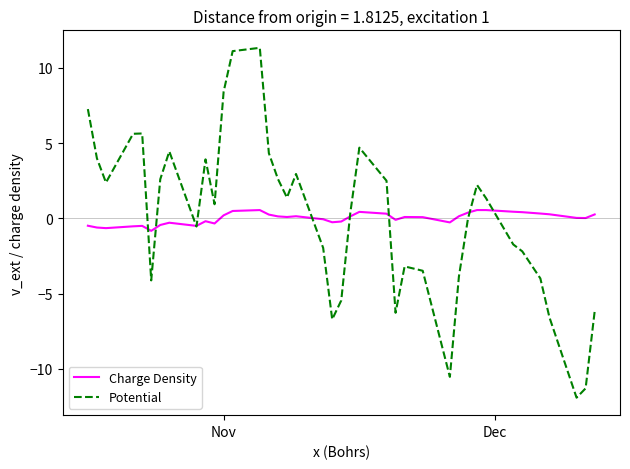

What is the greatest value displayed?

11.3